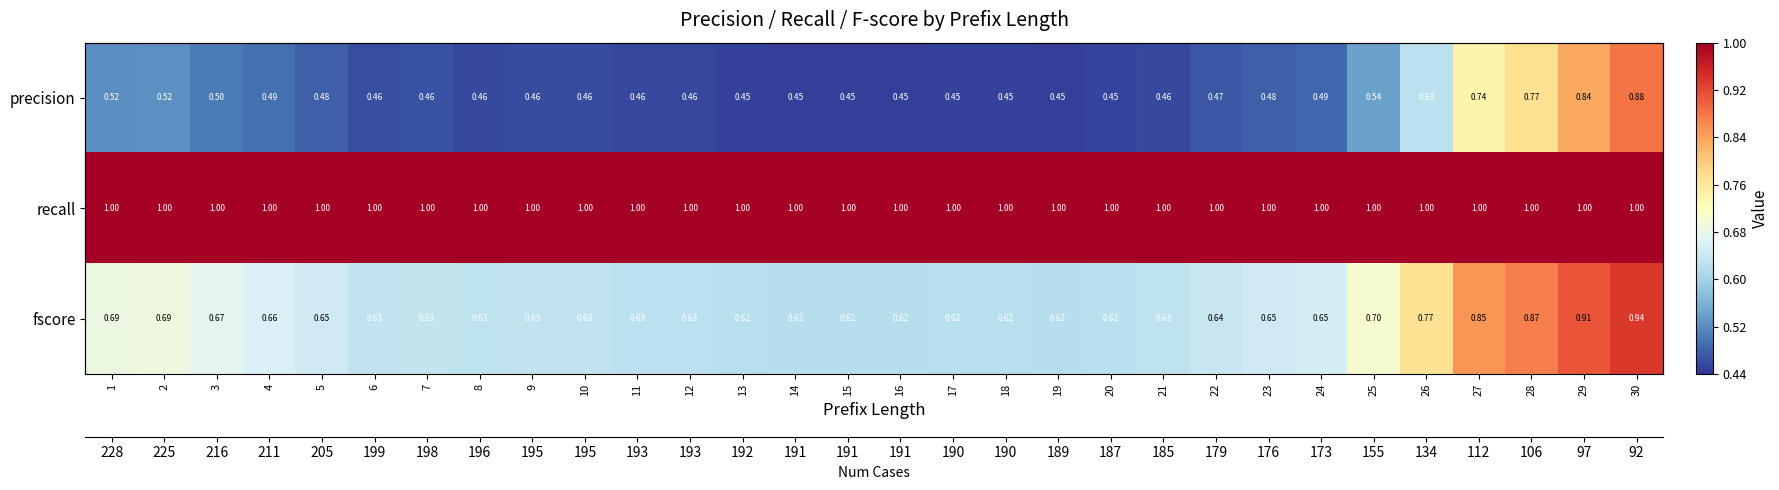

What is the average value of the recall series?

1.0